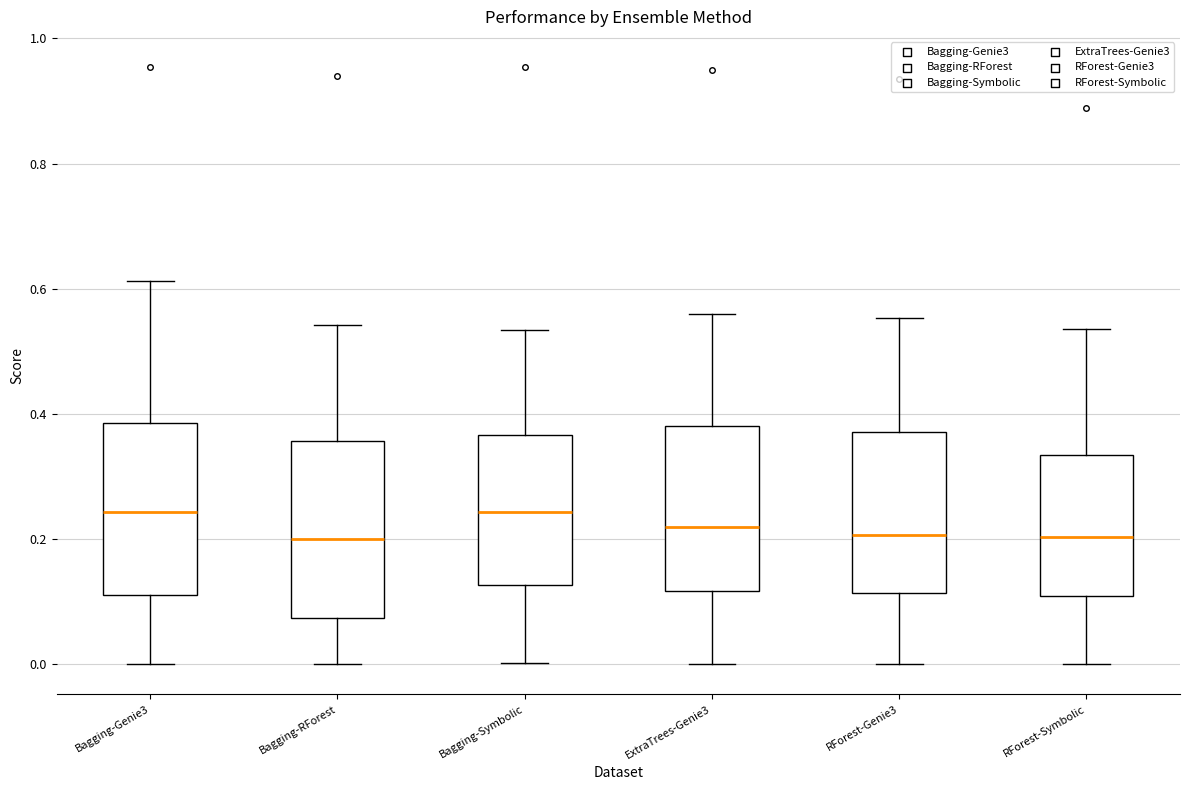

Reading left to right, transcribe this box plot: for each box, give where its median line is, the range the box spans, and where its two whiskers end, as read against the y-axis. The values are not printed on the chart, so give them approximately, as read against the axis.

Bagging-Genie3: median 0.24, box 0.12 to 0.38, whiskers 0.00 to 0.62
Bagging-RForest: median 0.20, box 0.08 to 0.36, whiskers 0.00 to 0.54
Bagging-Symbolic: median 0.24, box 0.12 to 0.36, whiskers 0.00 to 0.54
ExtraTrees-Genie3: median 0.22, box 0.12 to 0.38, whiskers 0.00 to 0.56
RForest-Genie3: median 0.20, box 0.12 to 0.38, whiskers 0.00 to 0.56
RForest-Symbolic: median 0.20, box 0.10 to 0.34, whiskers 0.00 to 0.54